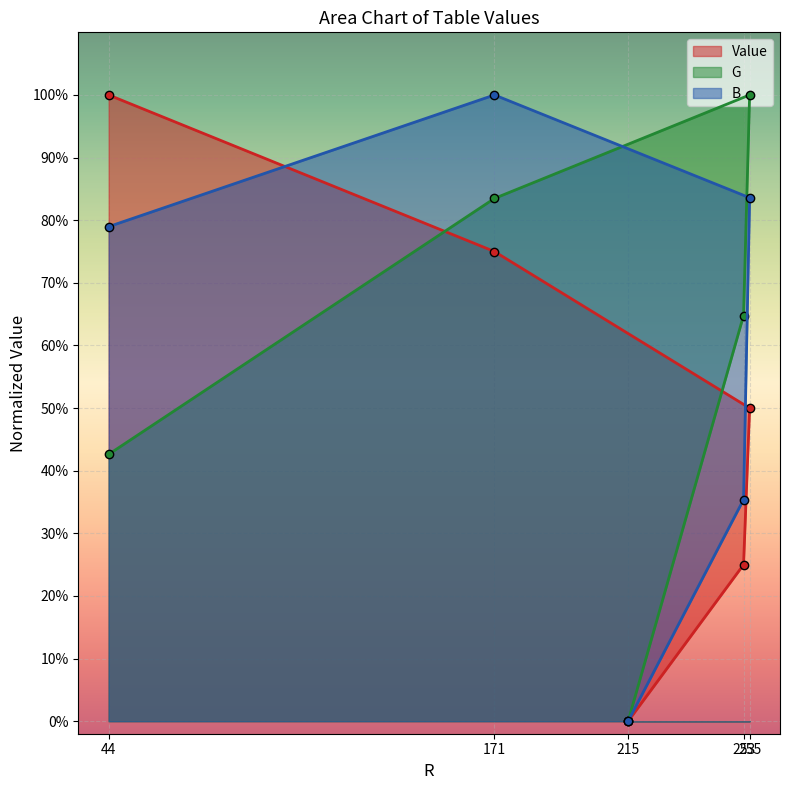

Rank the series by their maximum value, from highest to lowest.

G, B, Value